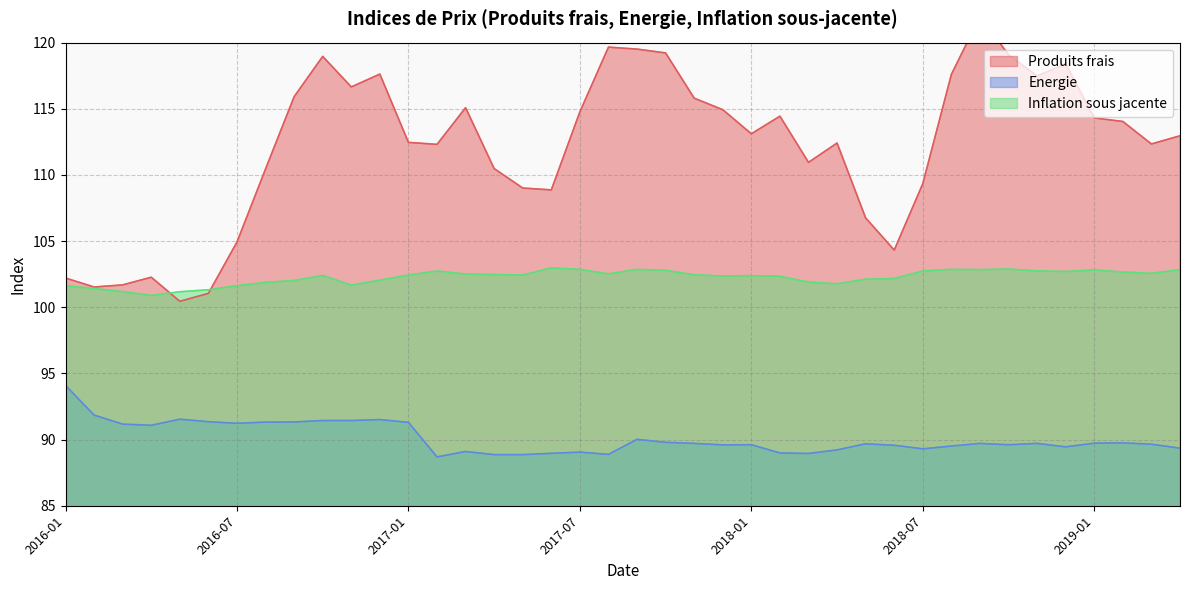

True or false: Energie has a value of 91.4 at 2016-10.

True